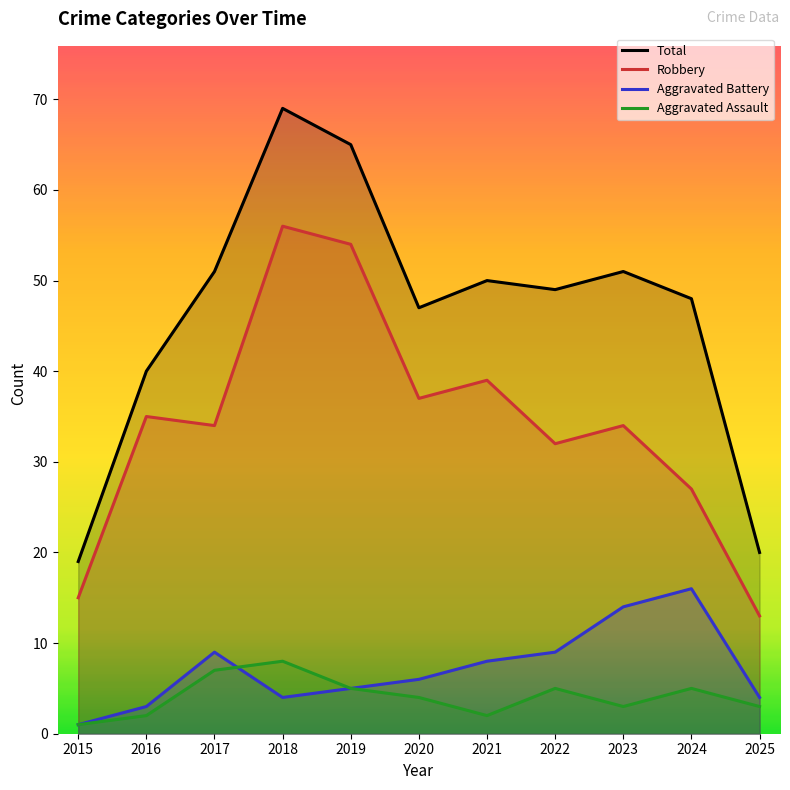

Reading left to right, list all the values displayed in this chart.

Robbery: 2015=15	2016=35	2017=34	2018=56	2019=54	2020=37	2021=39	2022=32	2023=34	2024=27	2025=13
Aggravated Battery: 2015=1	2016=3	2017=9	2018=4	2019=5	2020=6	2021=8	2022=9	2023=14	2024=16	2025=4
Aggravated Assault: 2015=1	2016=2	2017=7	2018=8	2019=5	2020=4	2021=2	2022=5	2023=3	2024=5	2025=3
Total: 2015=19	2016=40	2017=51	2018=69	2019=65	2020=47	2021=50	2022=49	2023=51	2024=48	2025=20